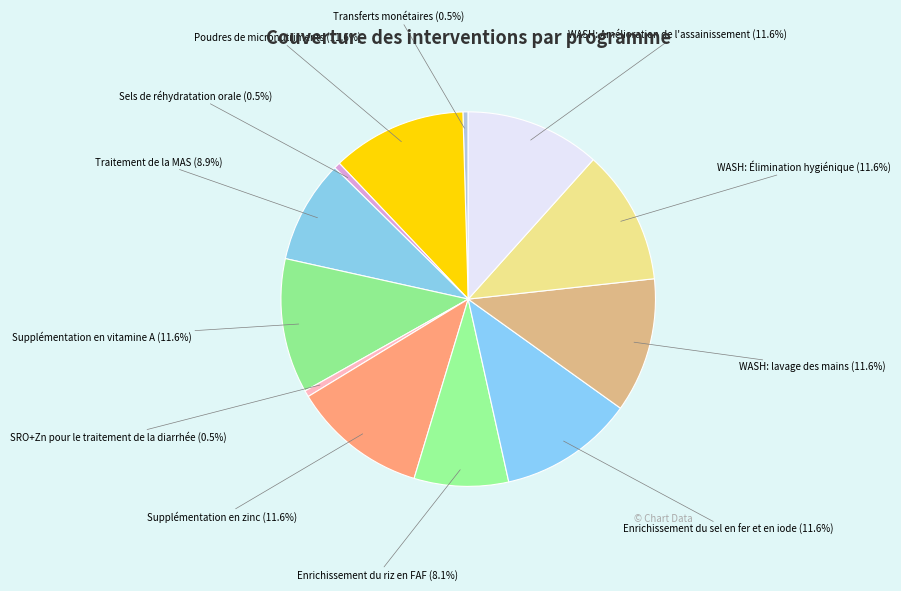

The SRO+Zn pour le traitement de la diarrhée slice represents 14% of the pie. True or false?

False